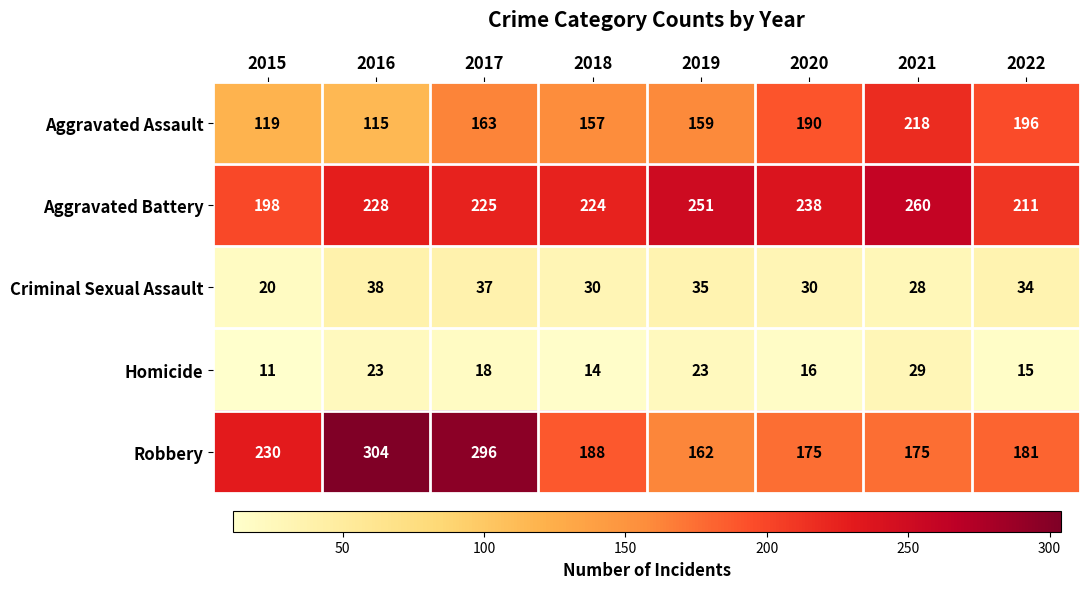

What is the difference between the Robbery values at 2022 and 2015?

49